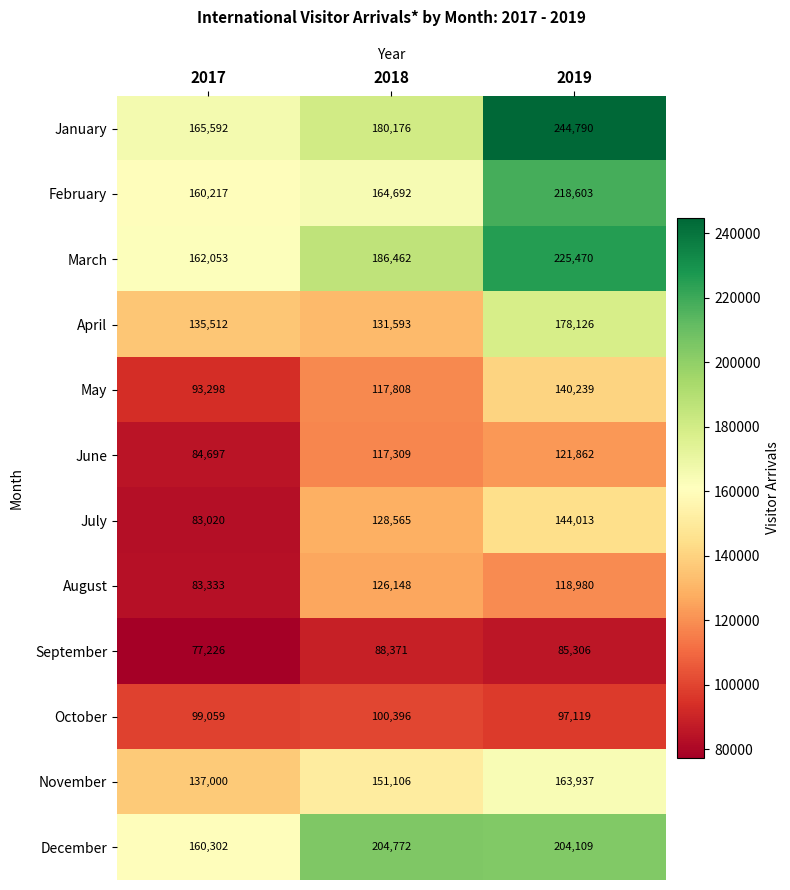

How many data points does each series have?

3